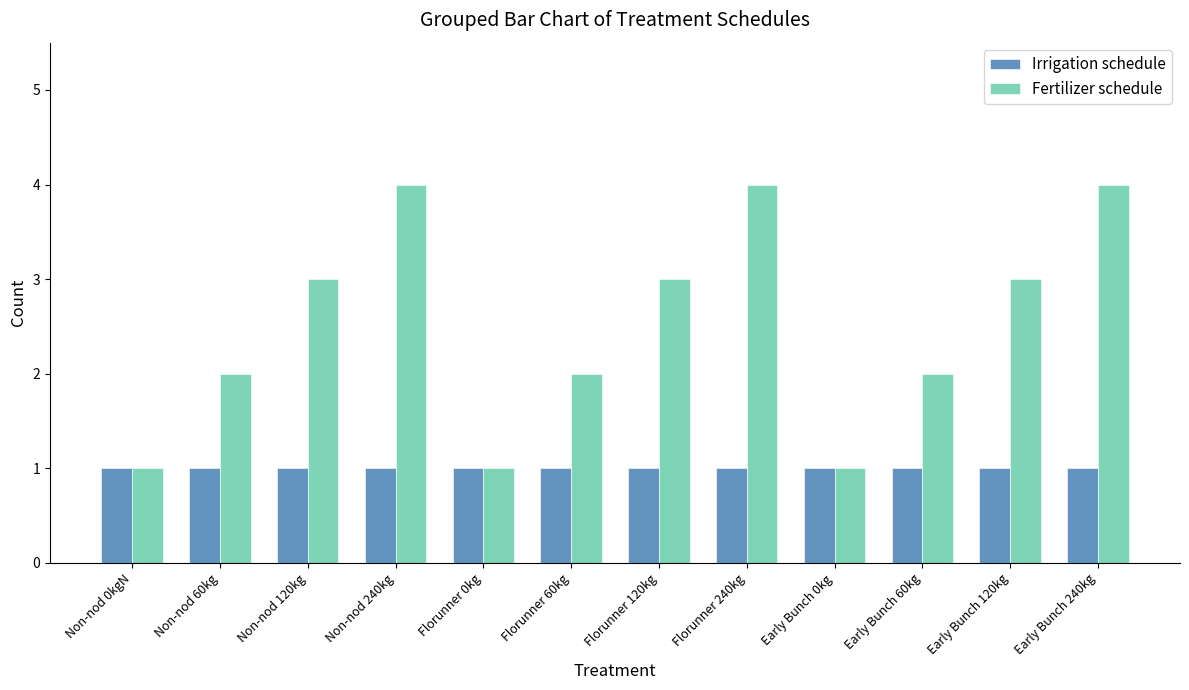

How many bars are there in each group?

2